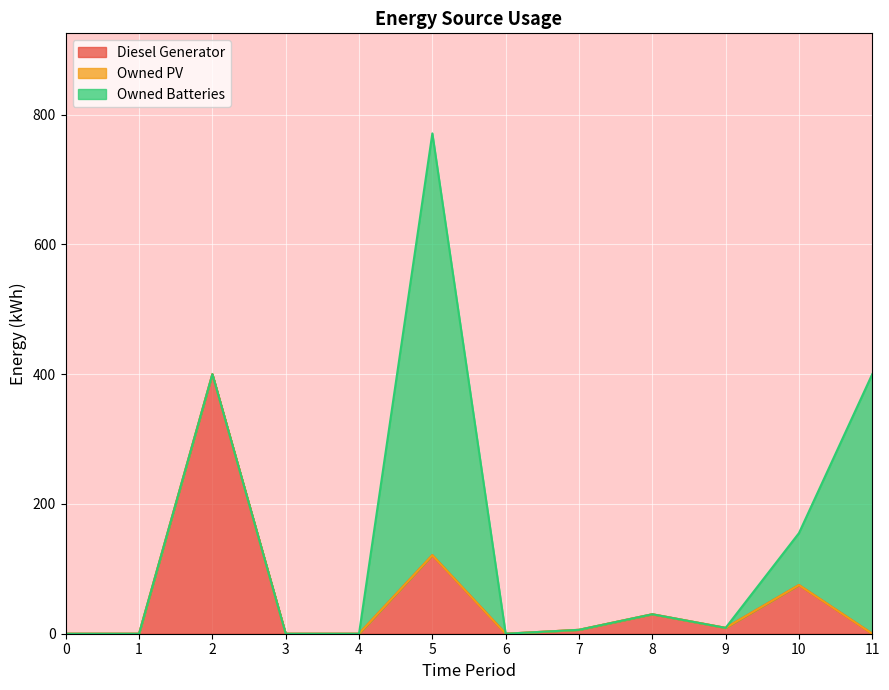

True or false: Diesel Generator and Owned PV cross at least once.

False